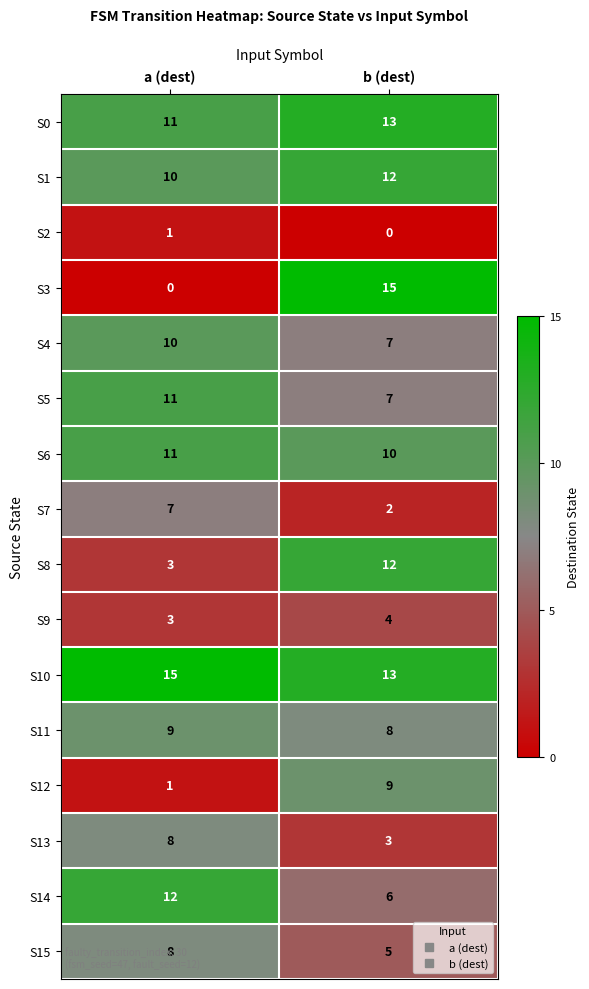

What is the greatest value displayed?

15